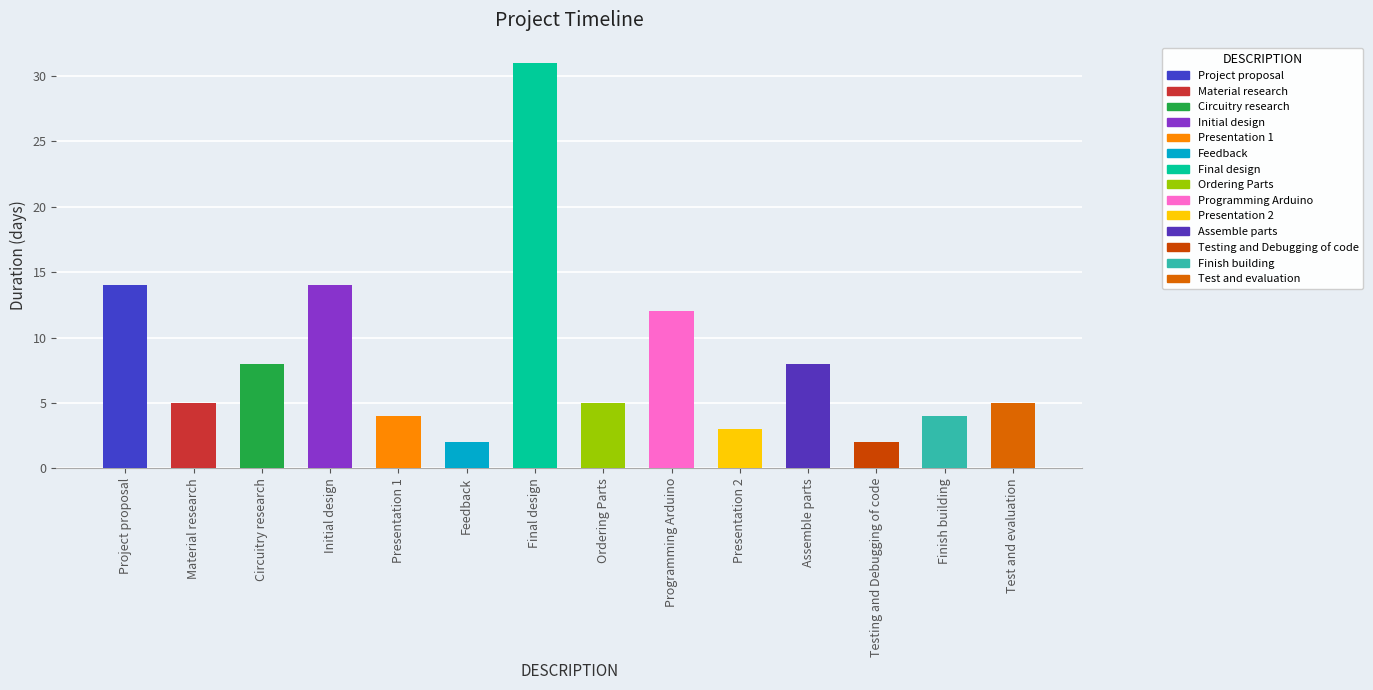

Reading right to left, transcribe all the data shown in this chart.

Test and evaluation=5	Finish building=4	Testing and Debugging of code=2	Assemble parts=8	Presentation 2=3	Programming Arduino=12	Ordering Parts=5	Final design=31	Feedback=2	Presentation 1=4	Initial design=14	Circuitry research=8	Material research=5	Project proposal=14